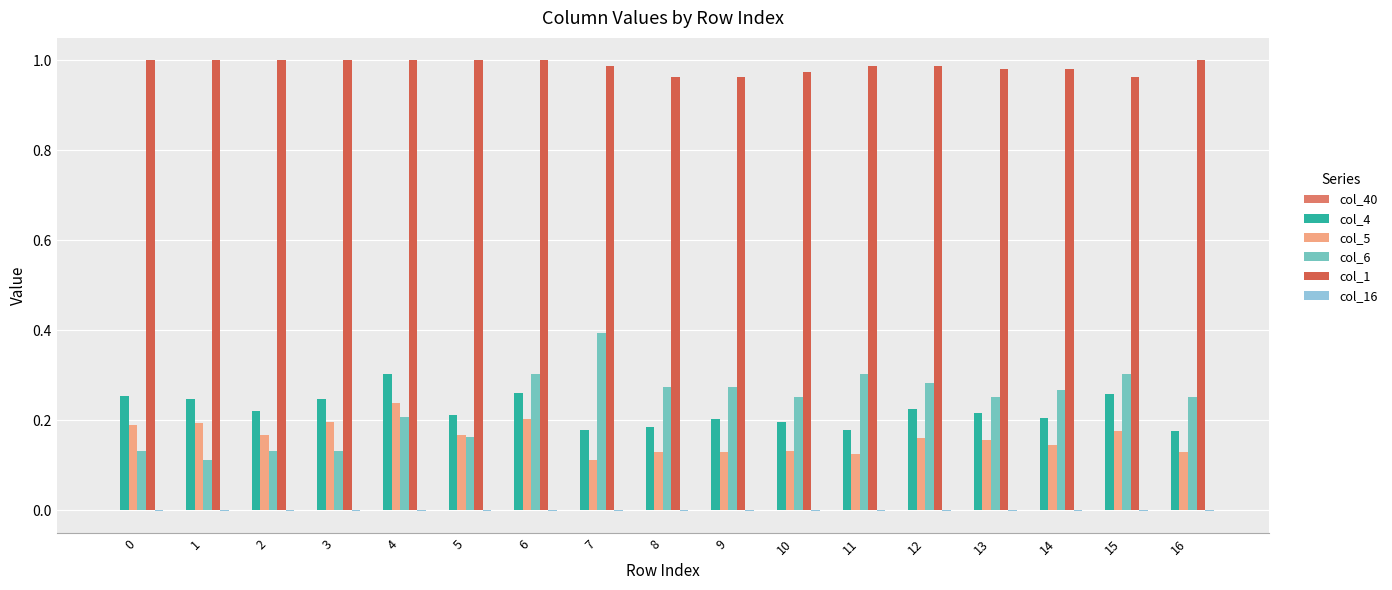

True or false: col_1 has a value of 1.6 at 2.

False